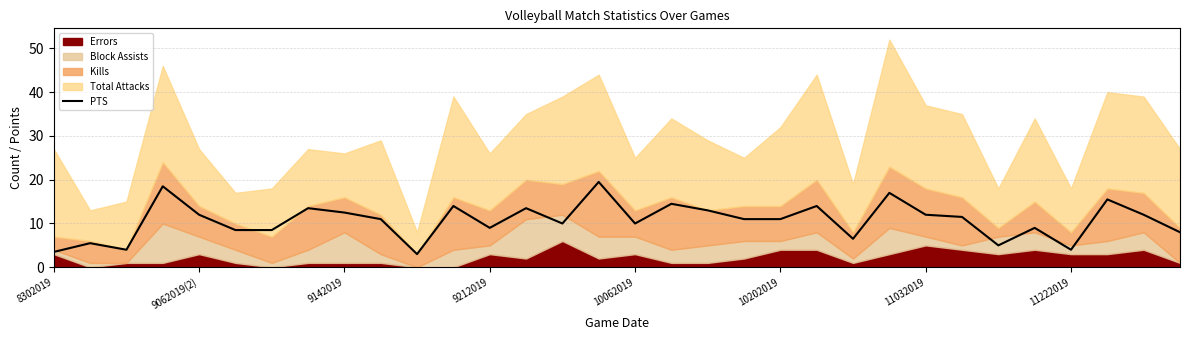

Is it true that PTS equals 2.1 at 10062019?

False